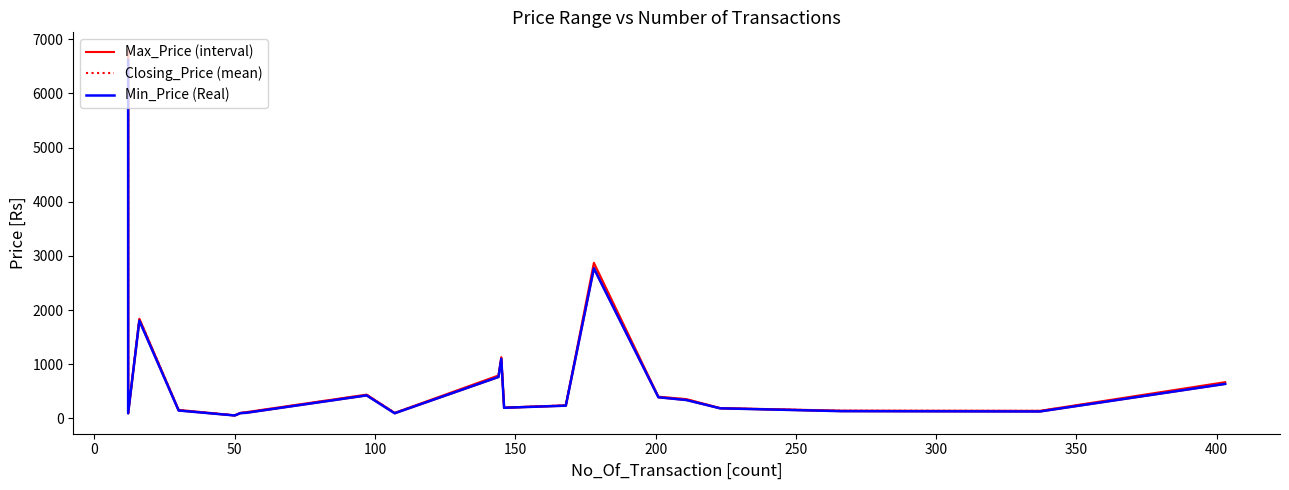

Which series has the widest spread of values?

Max_Price (interval)